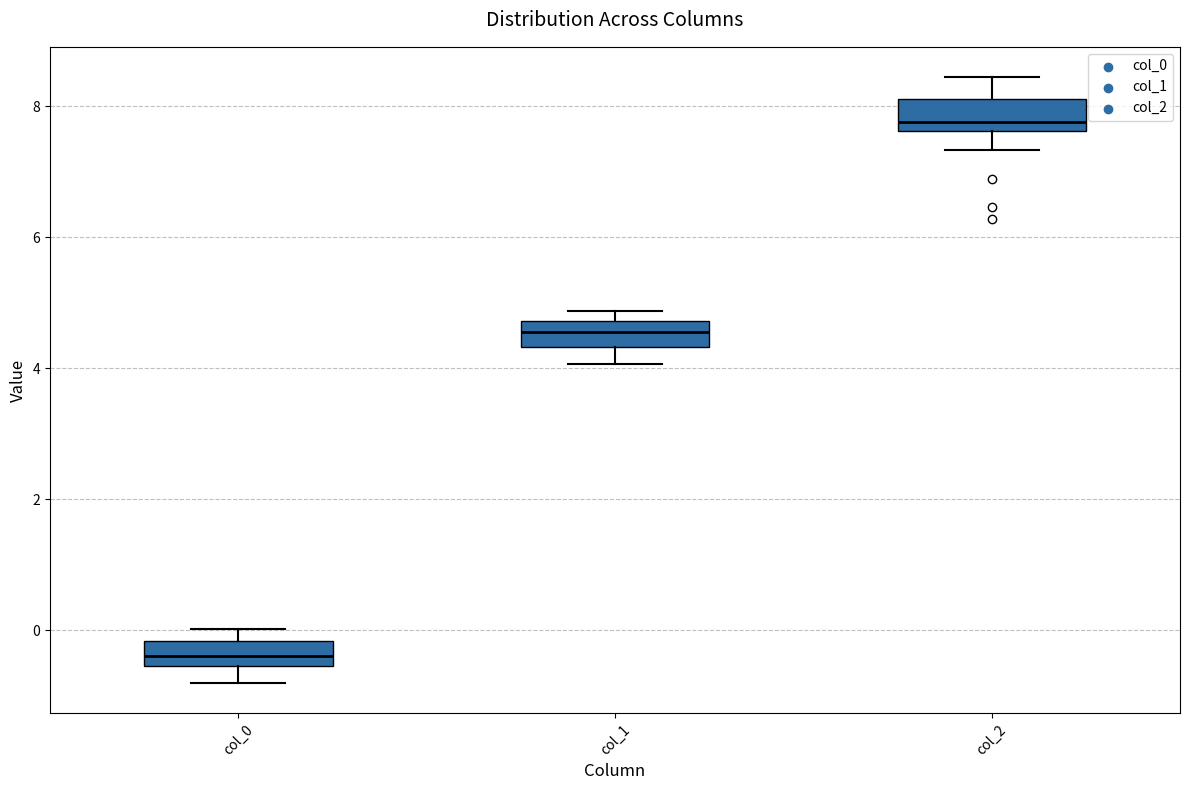

Which box has the highest median line?

col_2